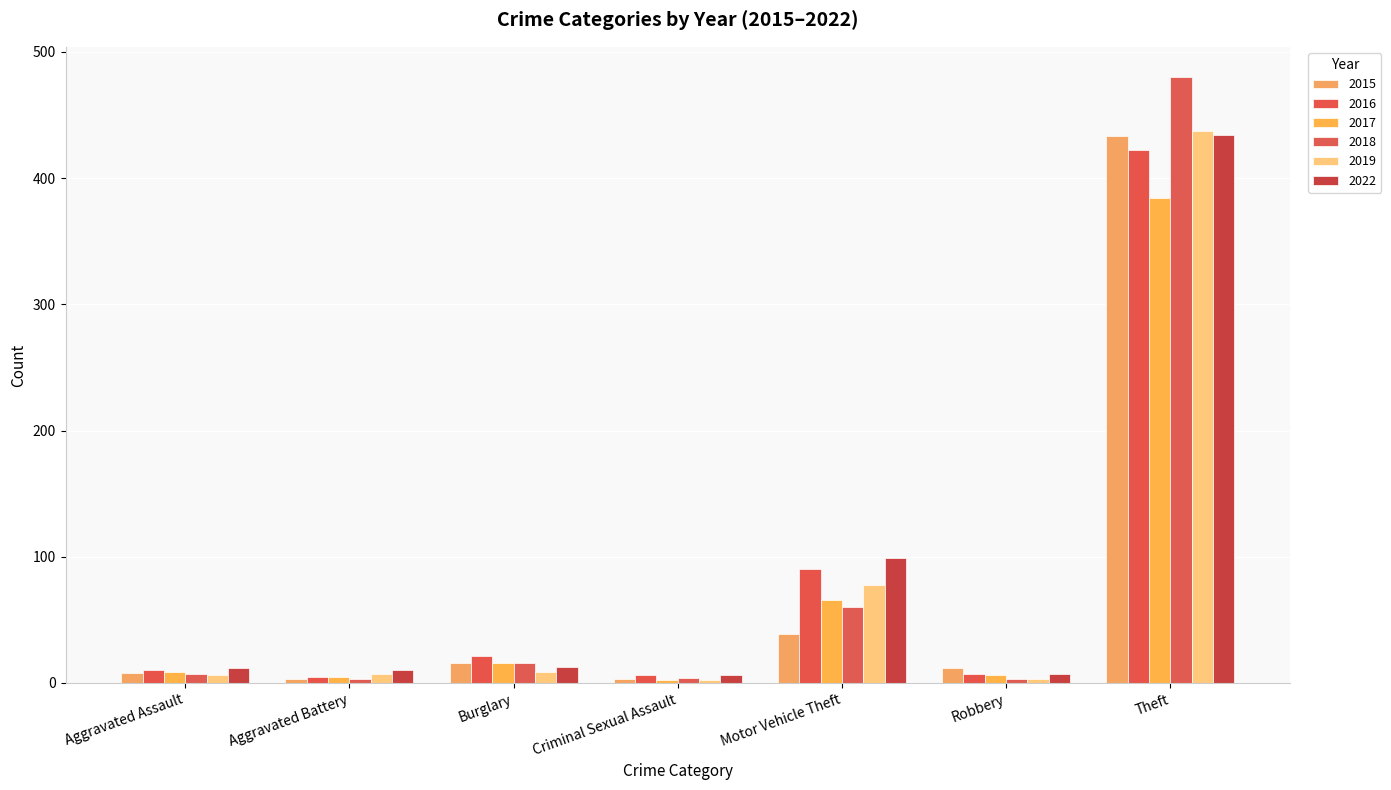

What is the label of the 3rd bar from the right?

Motor Vehicle Theft